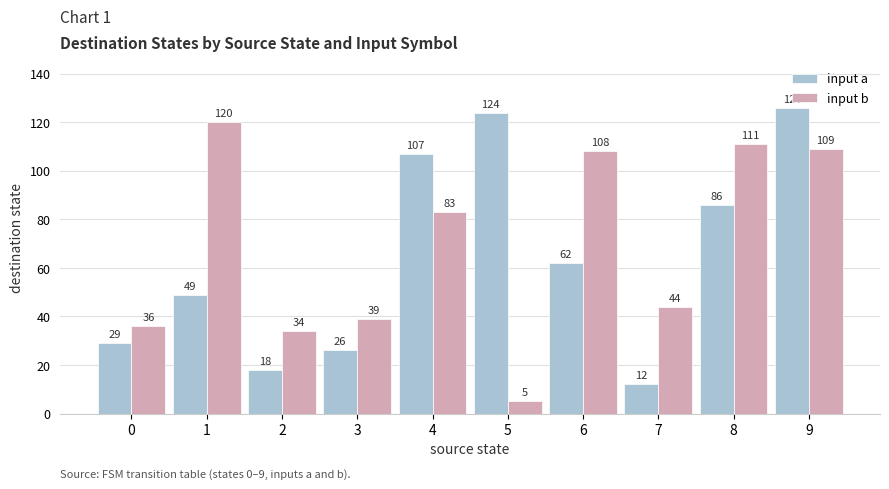

What is the maximum value for input a?

126